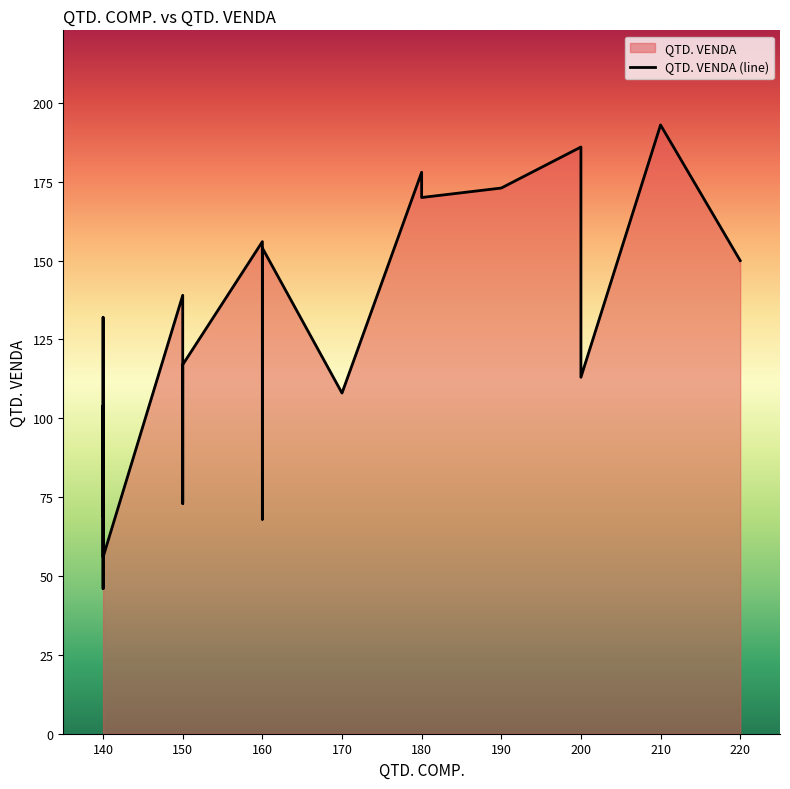

Does the chart display data point markers on the line(s)?

No